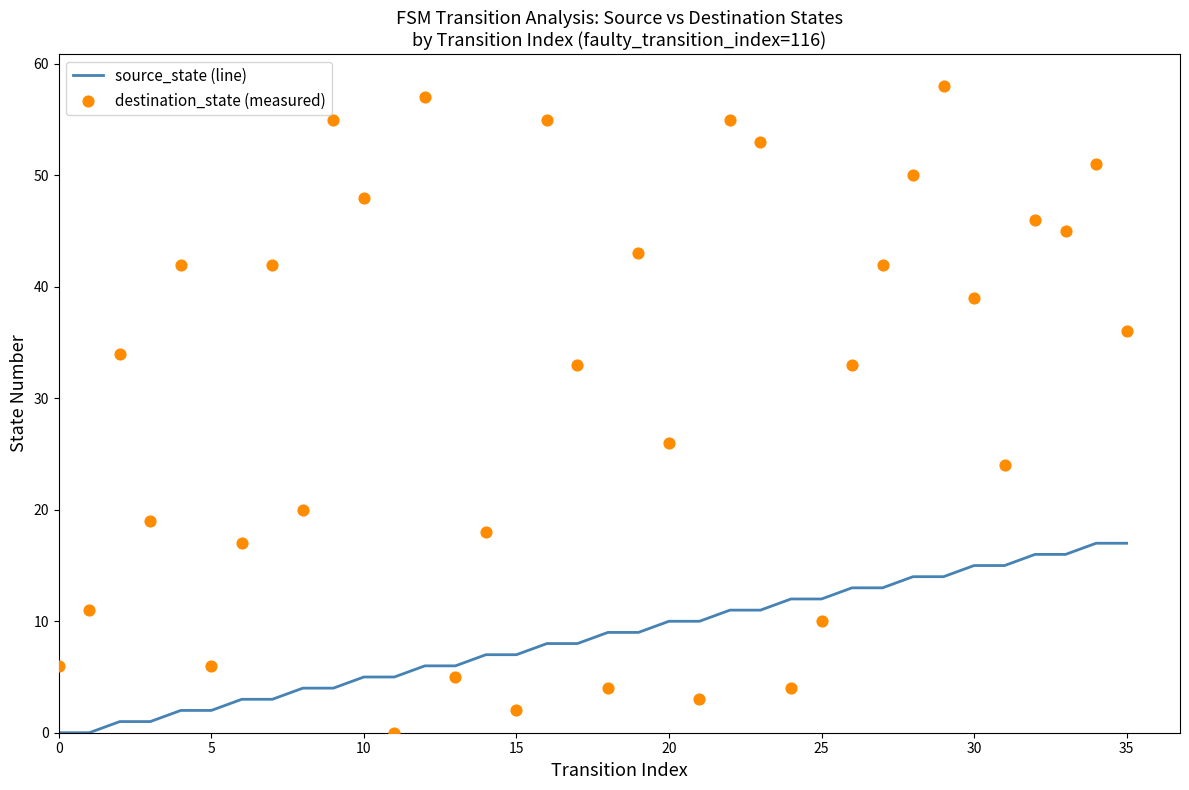

Which series has the widest spread of Y values?

destination_state (measured)